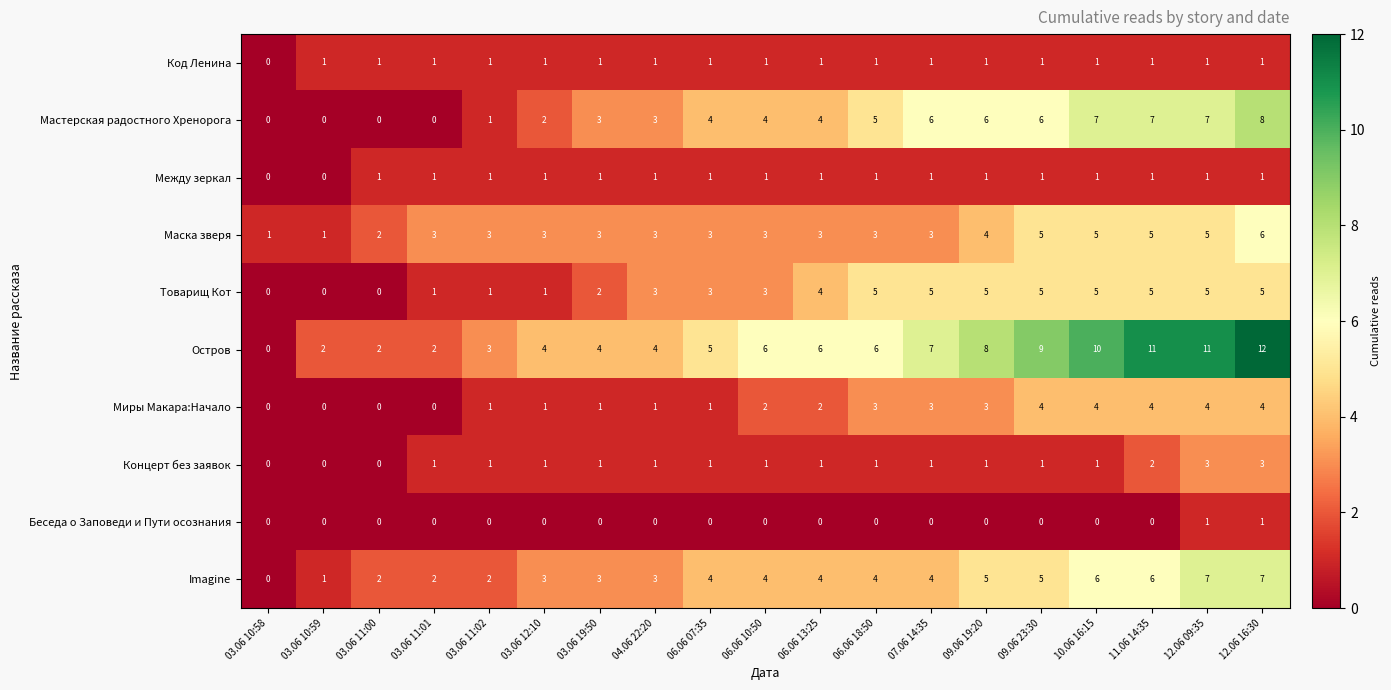

Count the Миры Макара:Начало values in the range 1 to 4.

15